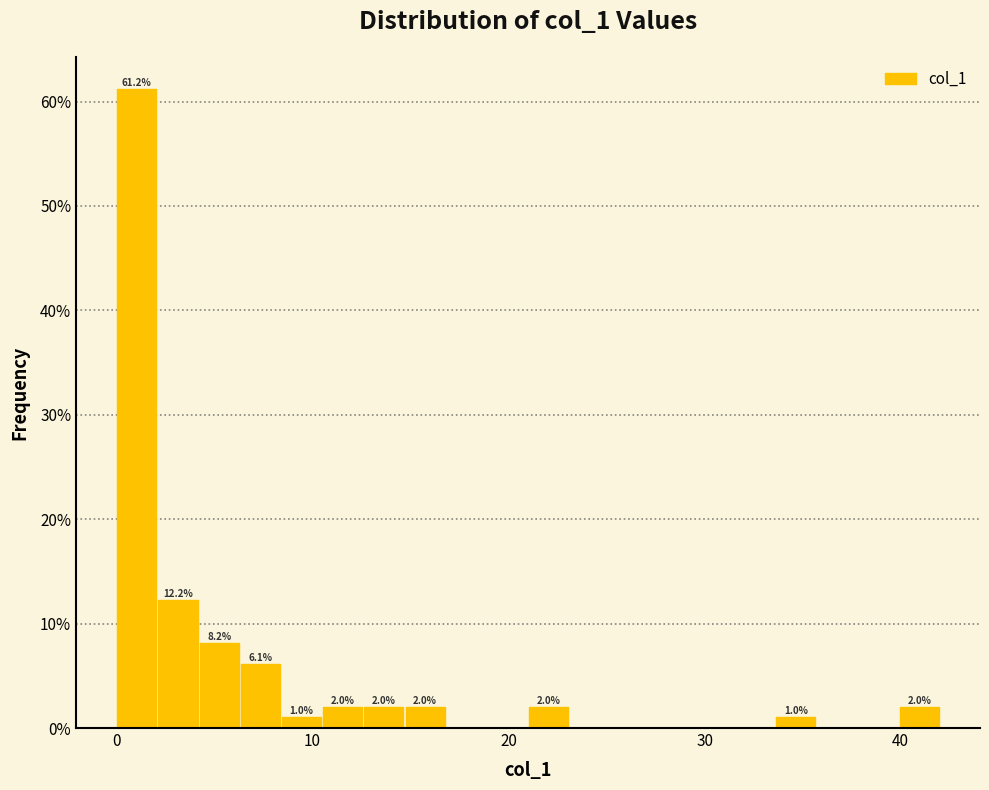

Read against the x-axis, roughly where is the centre of the tallest bar?

1